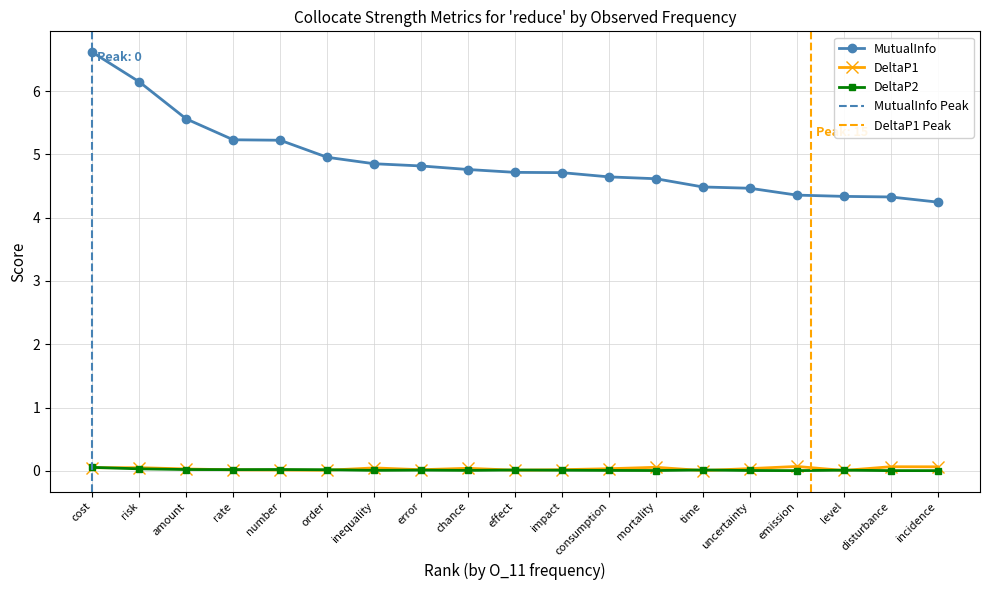

Between consumption and impact, which is larger?

impact